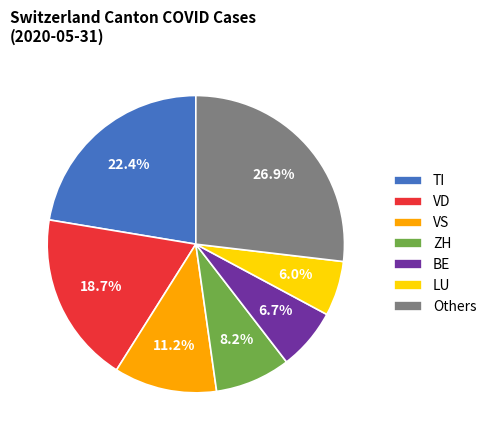

What is the largest slice in the pie chart?

Others